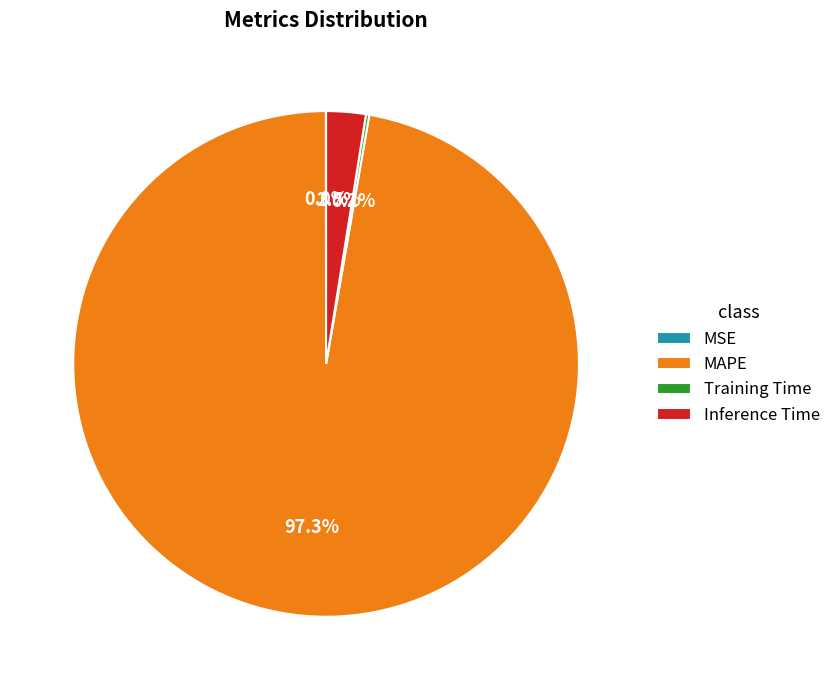

Which slice represents more than half of the pie?

MAPE